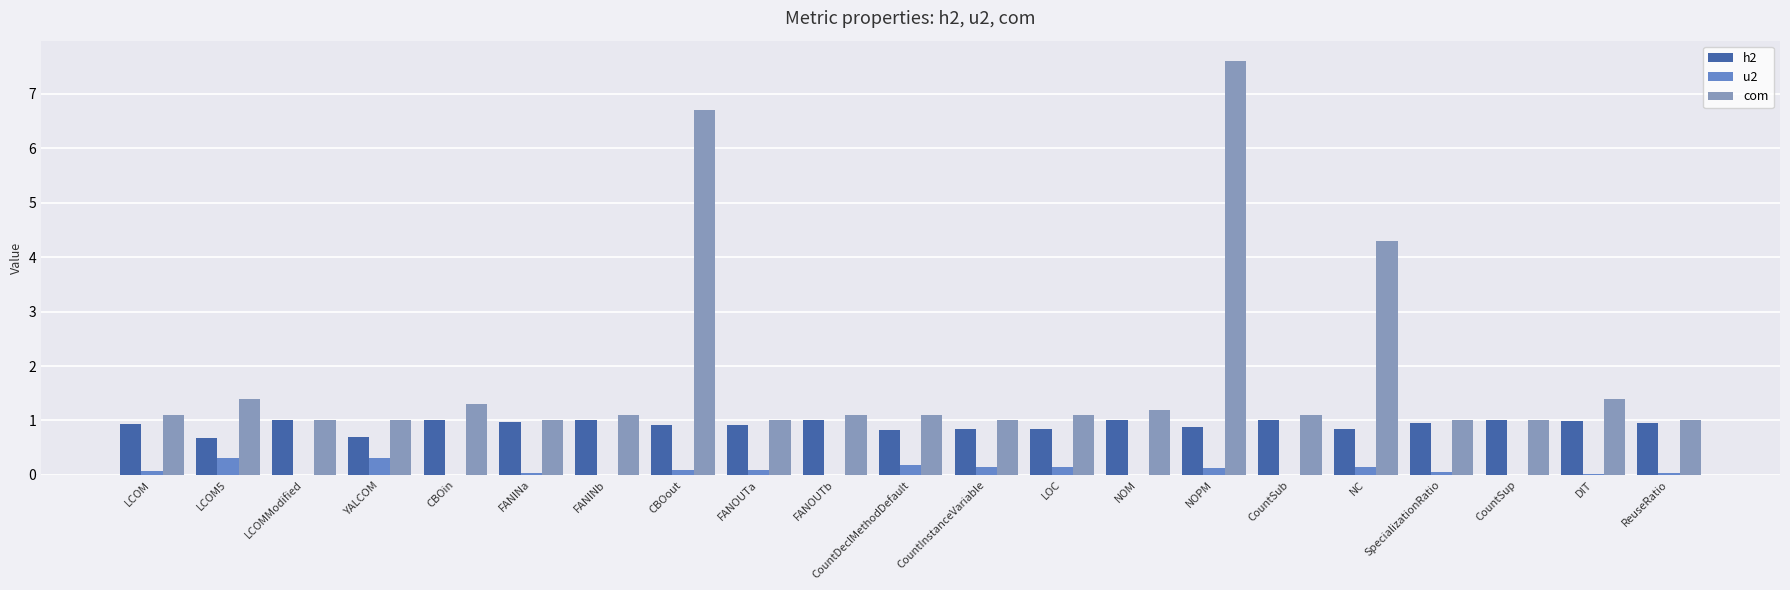

What is the sum of the u2 values at FANOUTb and FANOUTa?

0.1